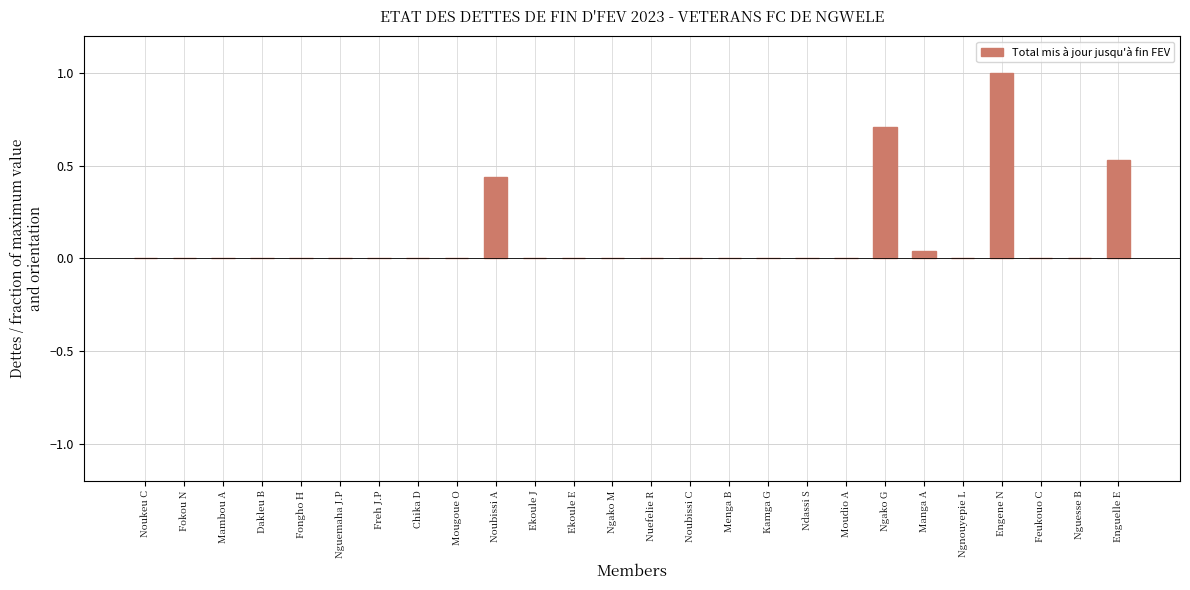

The value at Manga A is 0.0. True or false?

True